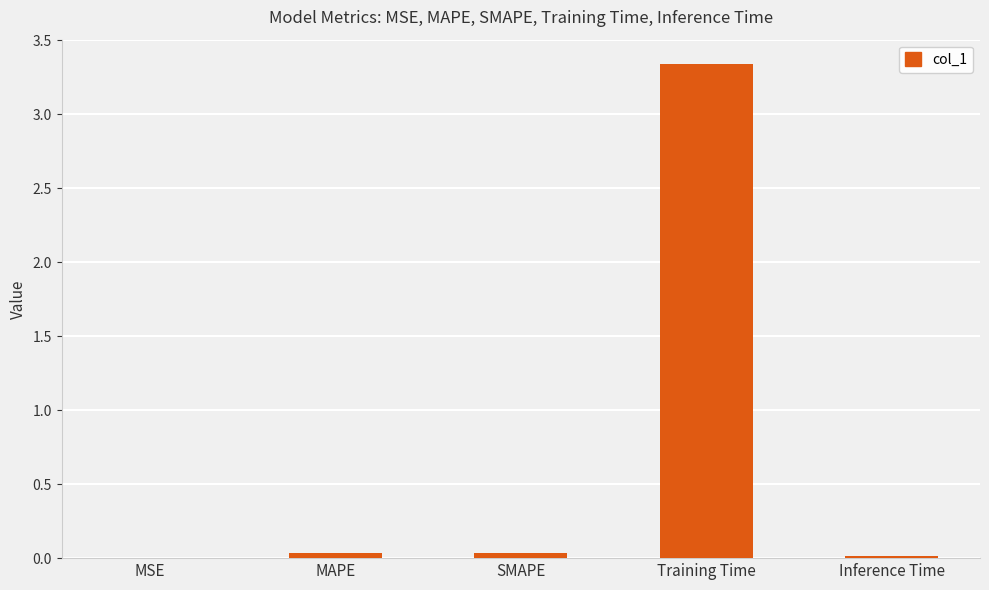

The value at MSE is 0.0. True or false?

True